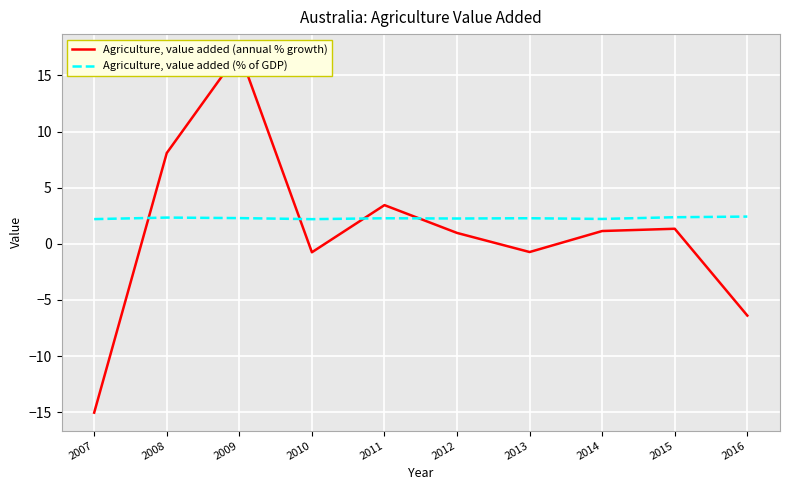

Which series changed the most between 2008 and 2011?

Agriculture, value added (annual % growth)